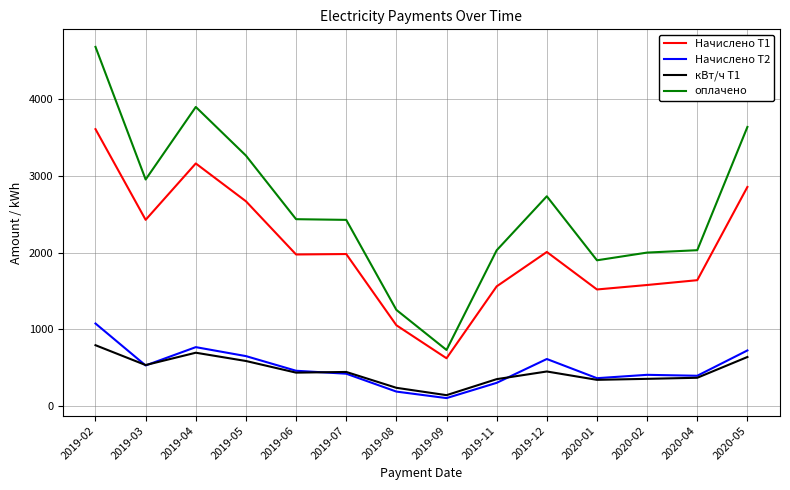

True or false: Начислено Т1 has a value of 1980.1 at 2019-07.

True